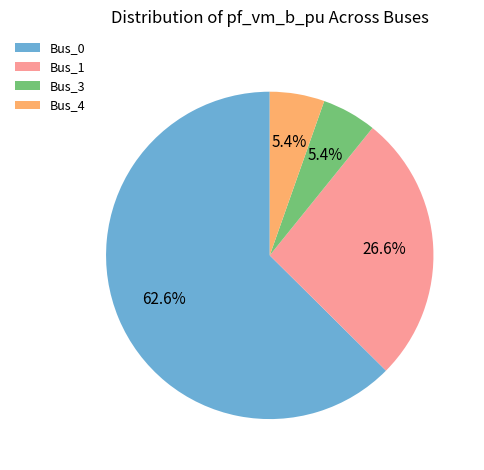

Is the sum of Bus_1 and Bus_4 greater than half?

No